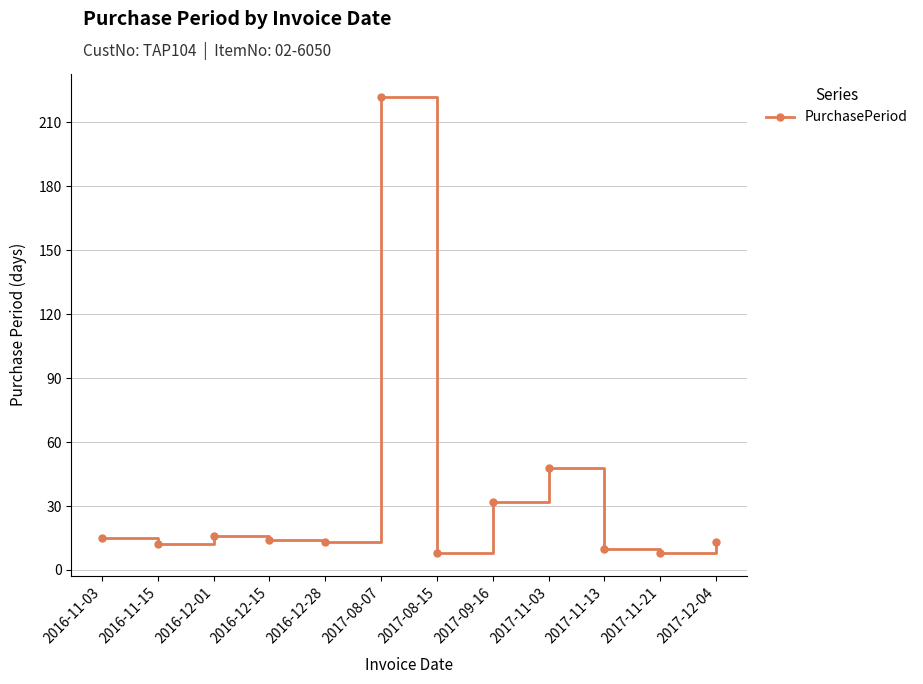

How many points are higher than both their immediate neighbors (excluding endpoints)?

3